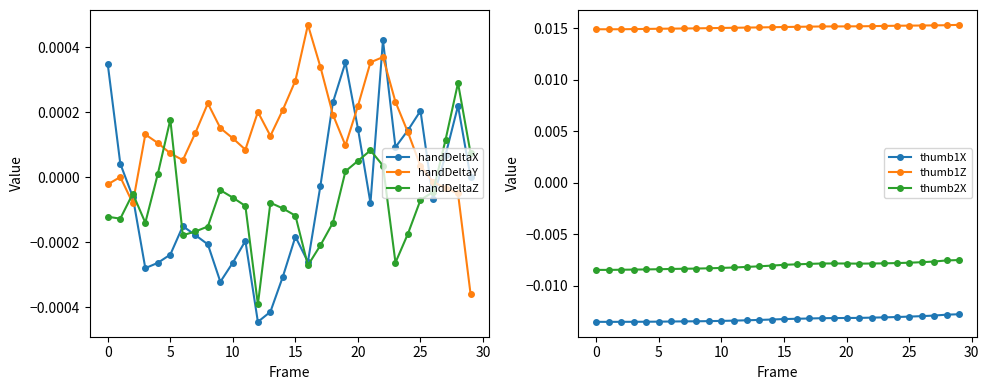

The value of thumb1Z at 11 is 0.0. True or false?

True